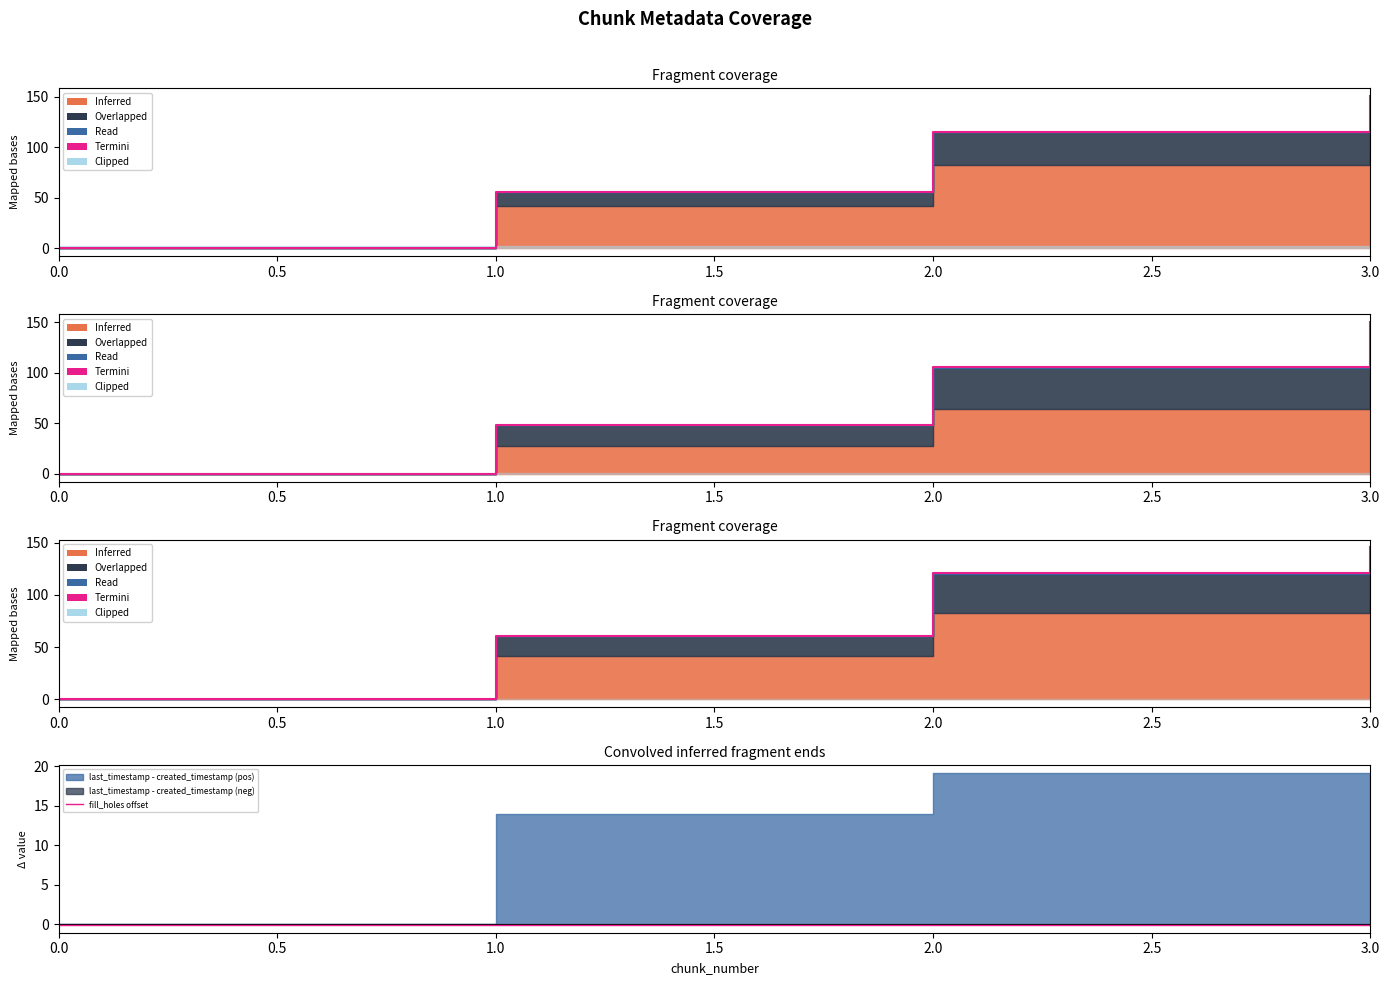

True or false: Termini and fill_holes offset cross at least once.

False